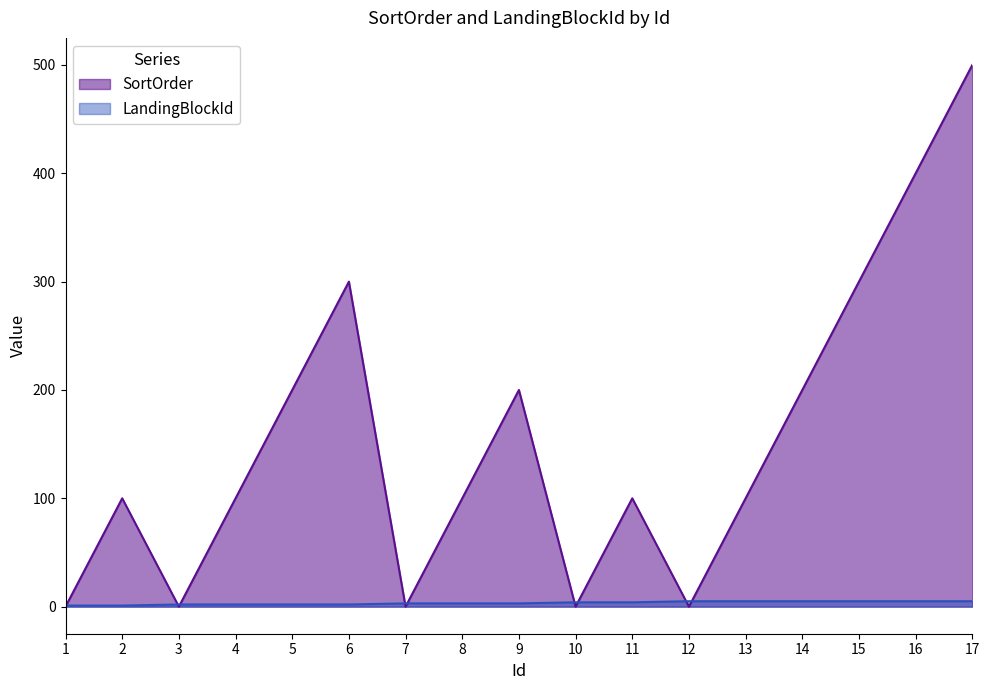

List the series in order of their overall mean, highest first.

SortOrder, LandingBlockId